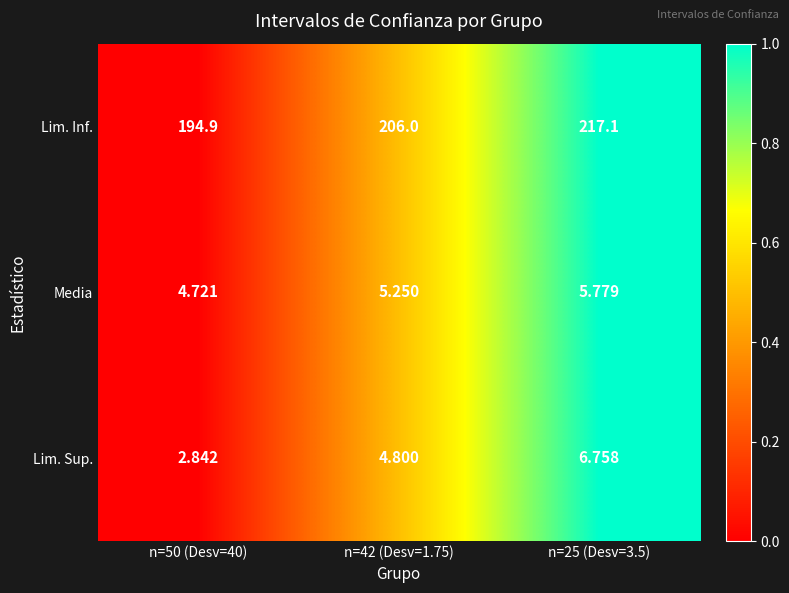

How many values in the Lim. Sup. series are below 4?

1